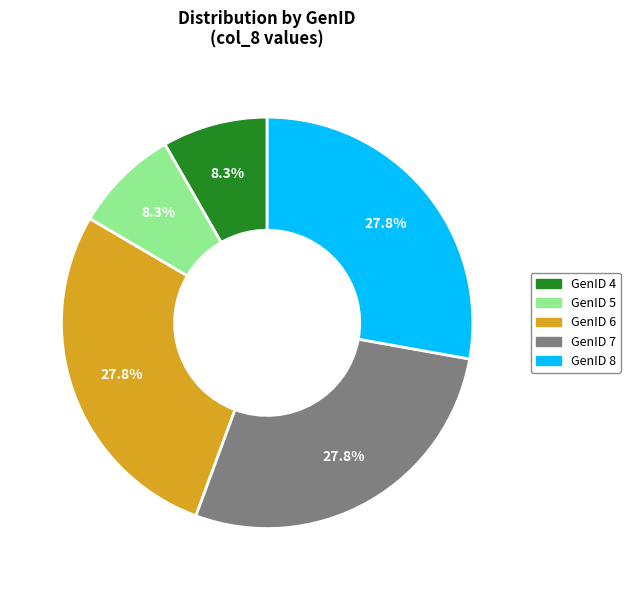

Is there a majority slice in this chart?

No